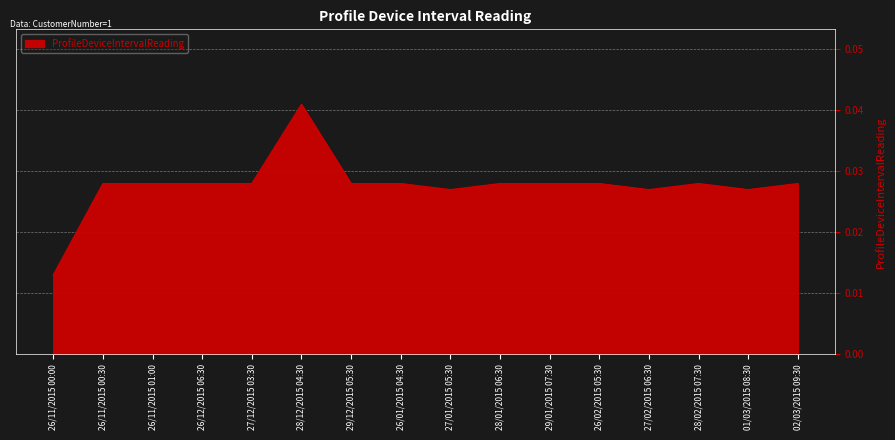

Does the chart have visible grid lines?

Yes